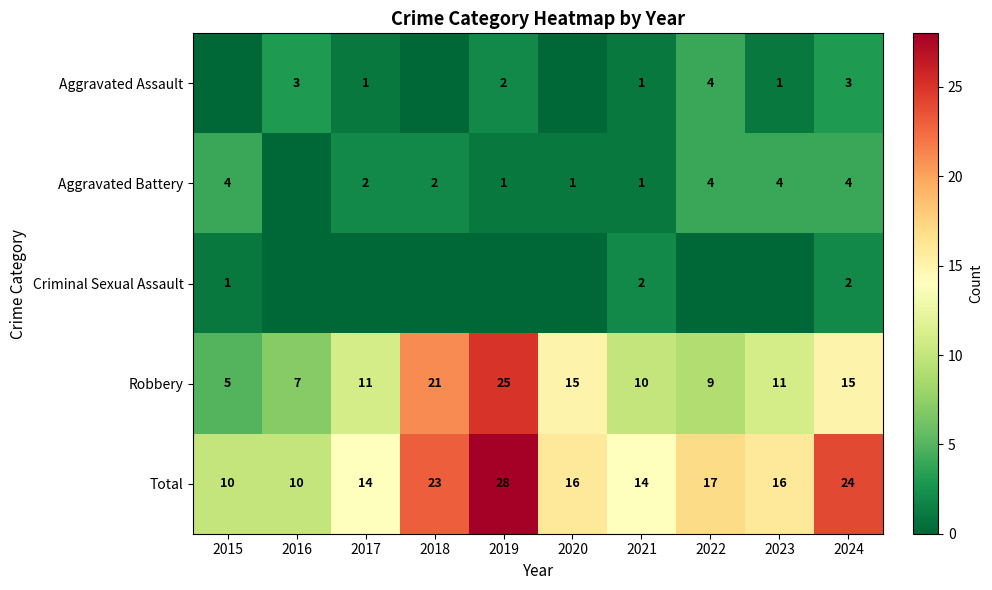

The value of Robbery at 2020 is 21. True or false?

False